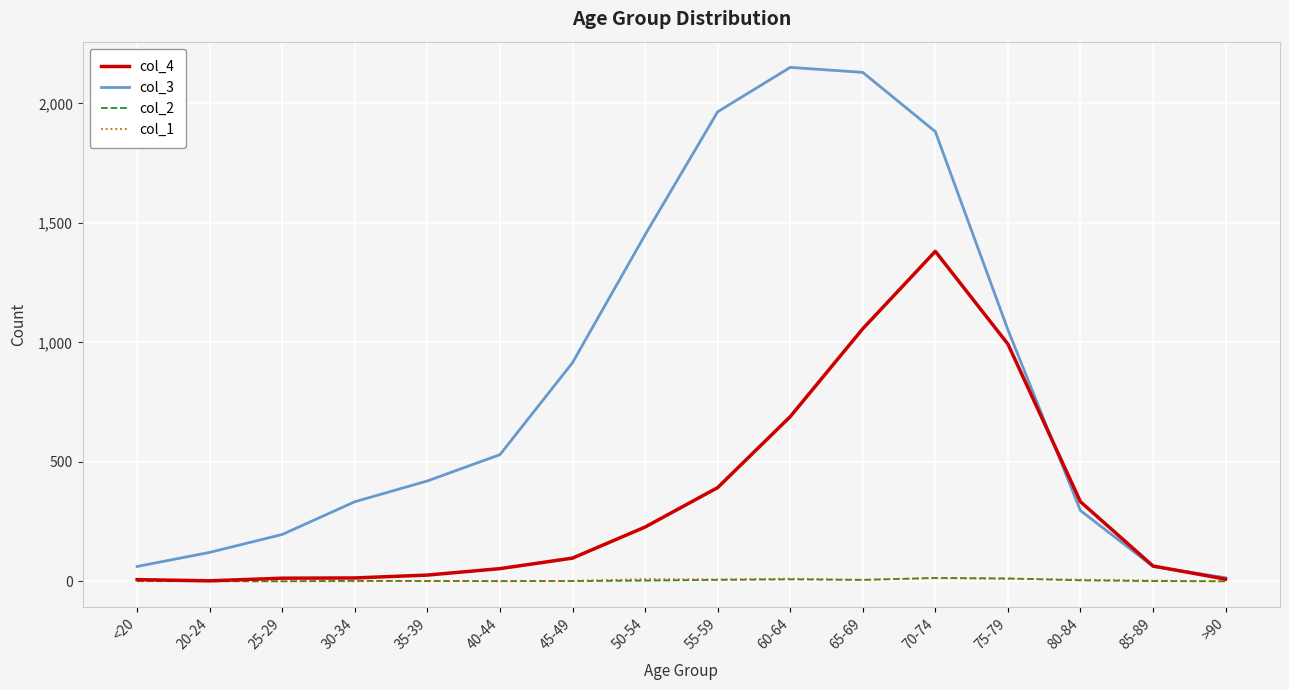

How many values in the col_2 series are below 2?

8